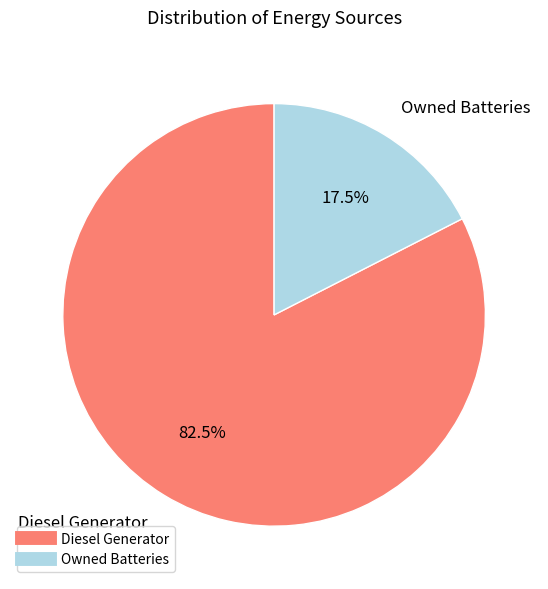

Is there any slice that represents more than half of the pie?

Yes